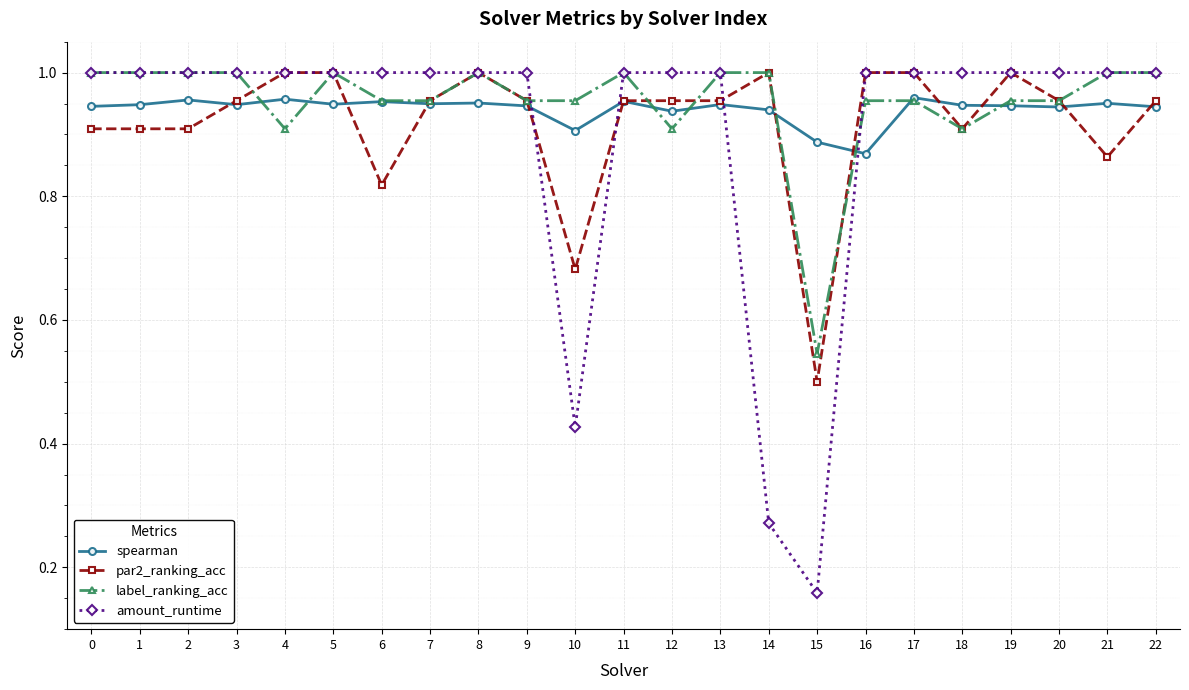

Is it true that label_ranking_acc equals 1.0 at 17?

True